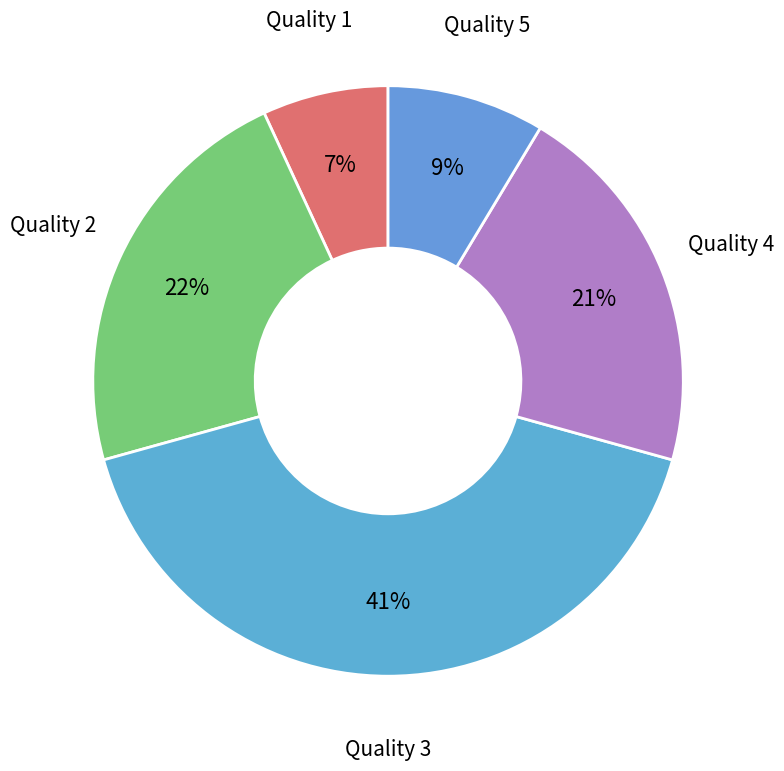

Count the number of slices in the pie.

5